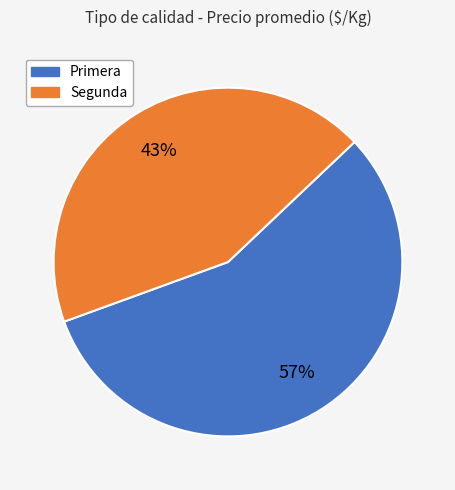

What percentage is the Primera slice, to the nearest percent?

57%